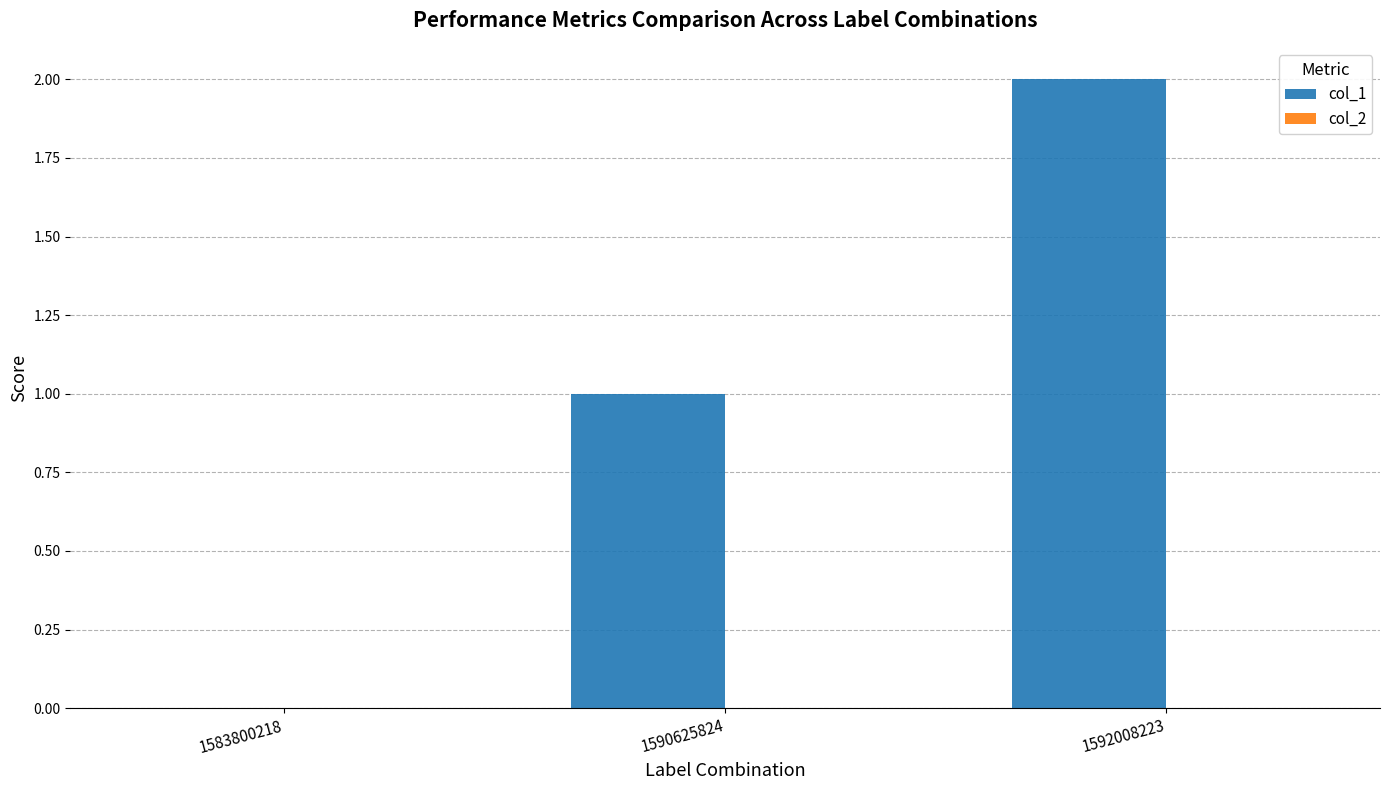

What is the change in value from 1583800218 to 1590625824?

+1